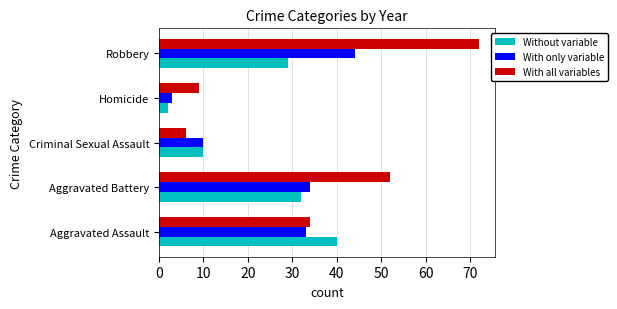

The With all variables series shows 57 at Aggravated Assault. True or false?

False